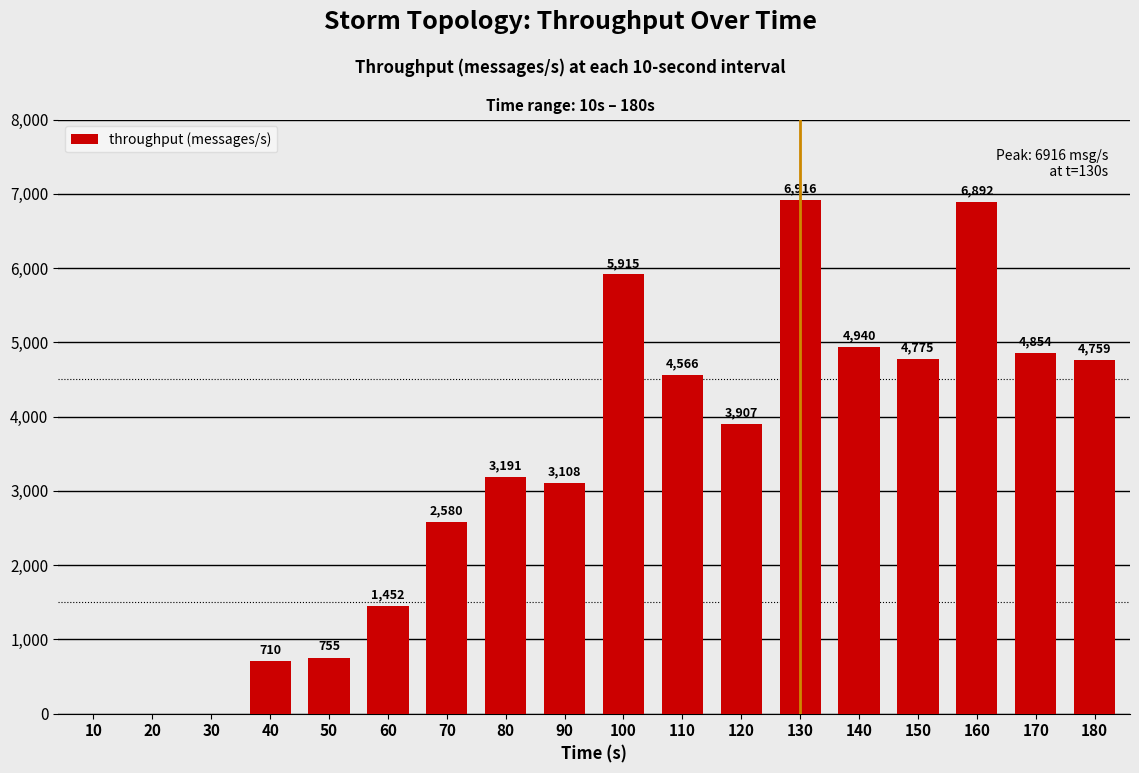

Reading left to right, list all the values displayed in this chart.

10=0	20=0	30=0	40=710	50=755	60=1452	70=2580	80=3191	90=3108	100=5915	110=4566	120=3907	130=6916	140=4940	150=4775	160=6892	170=4854	180=4759